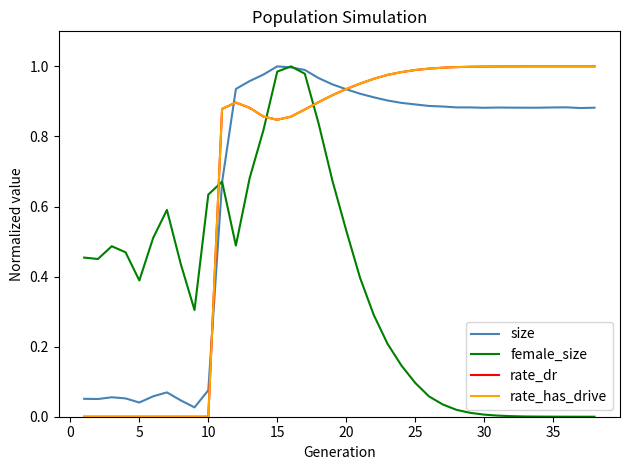

Does the chart display data point markers on the line(s)?

No